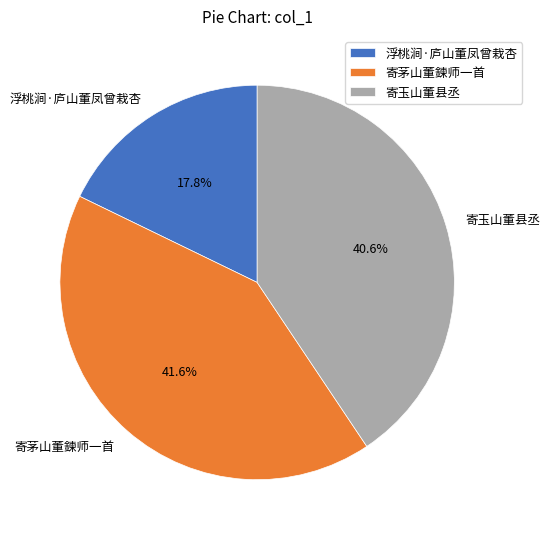

To the nearest percent, what is the average slice percentage?

33%